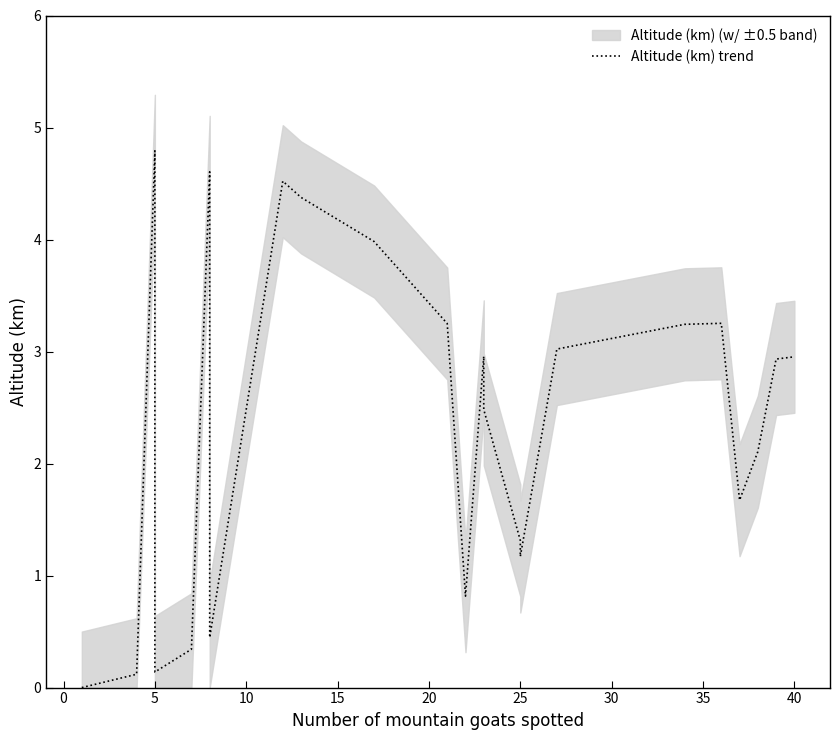

How many series are shown in this chart?

1